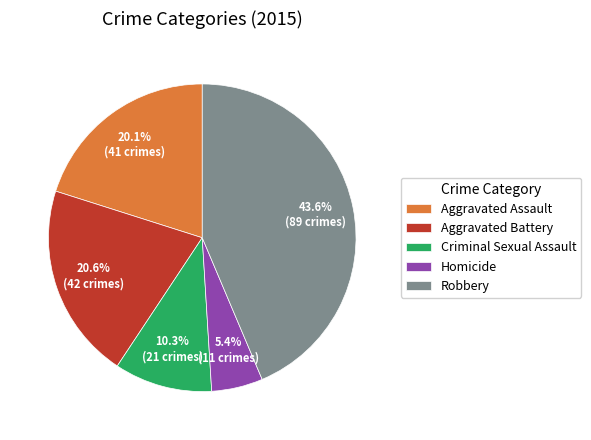

To the nearest percent, what is the difference between the Homicide and Robbery slice percentages?

38%